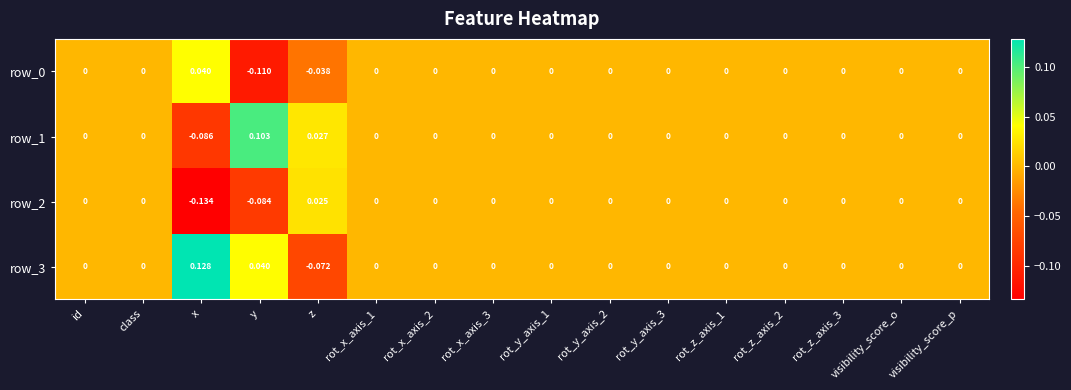

How many data points in row_0 are less than 0?

2